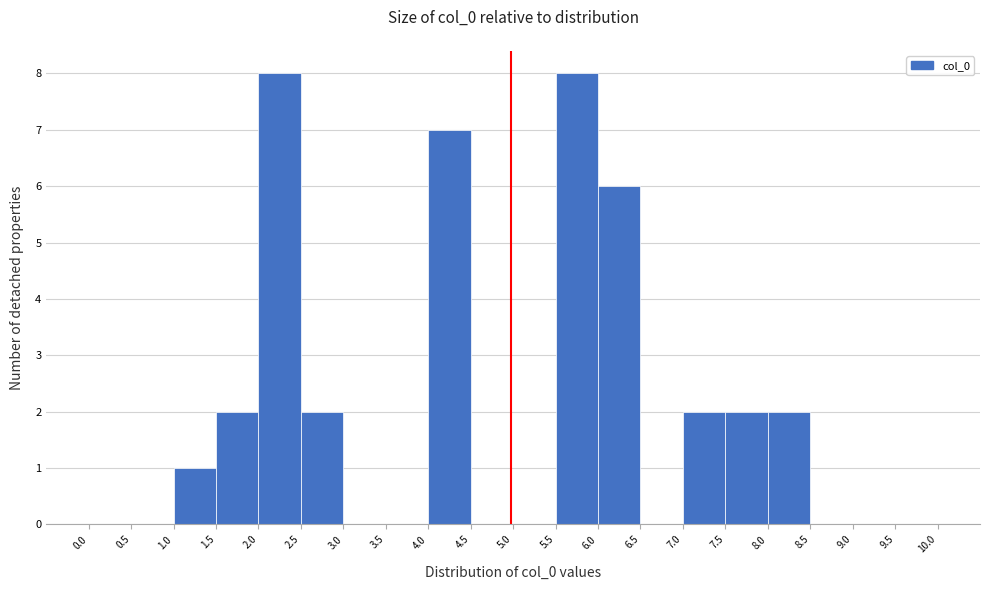

Reading left to right, transcribe this chart: for each bar, give the range it covers on the x-axis and its height. The values are not printed on the chart, so give them approximately, as read against the axis.

0.0 to 0.5: 0
0.5 to 1.0: 0
1.0 to 1.5: 1
1.5 to 2.0: 2
2.0 to 2.5: 8
2.5 to 3.0: 2
3.0 to 3.5: 0
3.5 to 4.0: 0
4.0 to 4.5: 7
4.5 to 5.0: 0
5.0 to 5.5: 0
5.5 to 6.0: 8
6.0 to 6.5: 6
6.5 to 7.0: 0
7.0 to 7.5: 2
7.5 to 8.0: 2
8.0 to 8.5: 2
8.5 to 9.0: 0
9.0 to 9.5: 0
9.5 to 10.0: 0